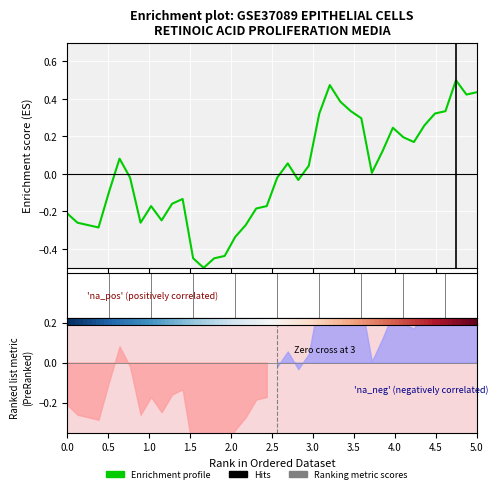

Reading right to left, what are all the values shown in this chart?

0.4	0.4	0.5	0.3	0.3	0.3	0.2	0.2	0.2	0.1	0.0	0.3	0.3	0.4	0.5	0.3	0.0	-0.0	0.1	-0.0	-0.2	-0.2	-0.3	-0.3	-0.4	-0.5	-0.5	-0.5	-0.1	-0.2	-0.2	-0.2	-0.3	-0.0	0.1	-0.1	-0.3	-0.3	-0.3	-0.2